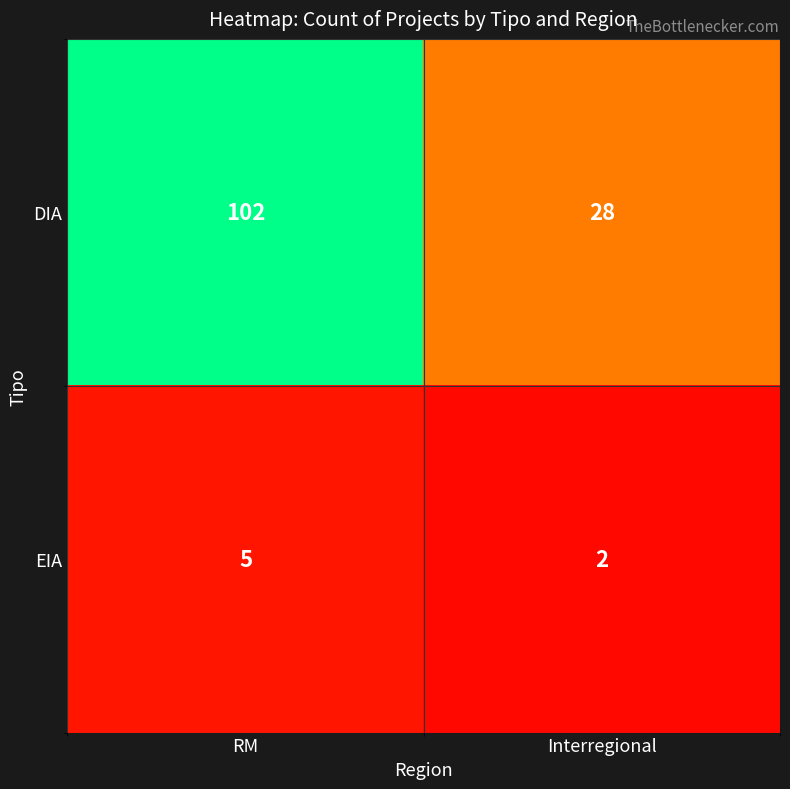

Which label corresponds to the largest value in the chart?

RM